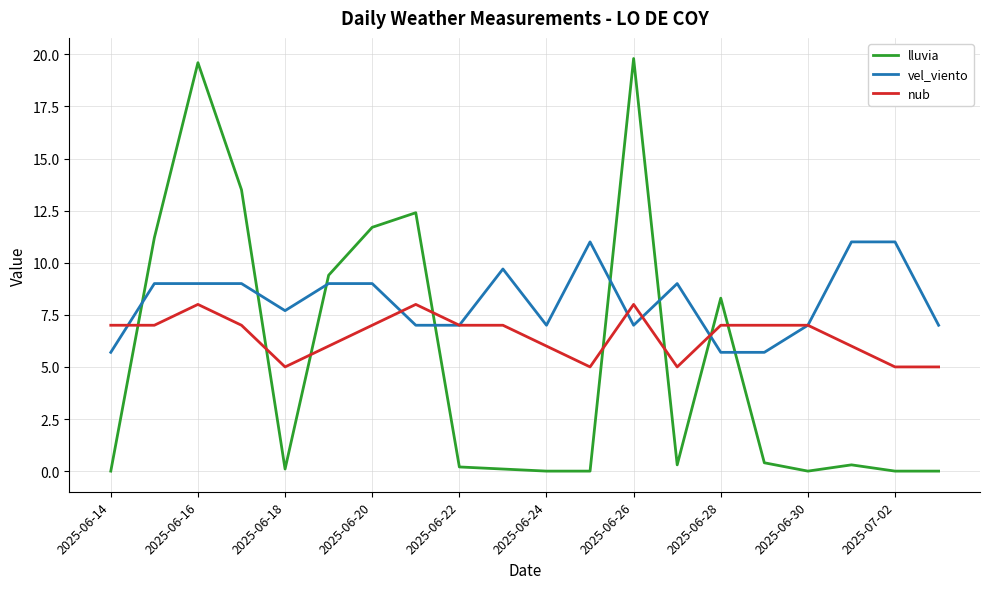

What is the maximum value for vel_viento?

11.0